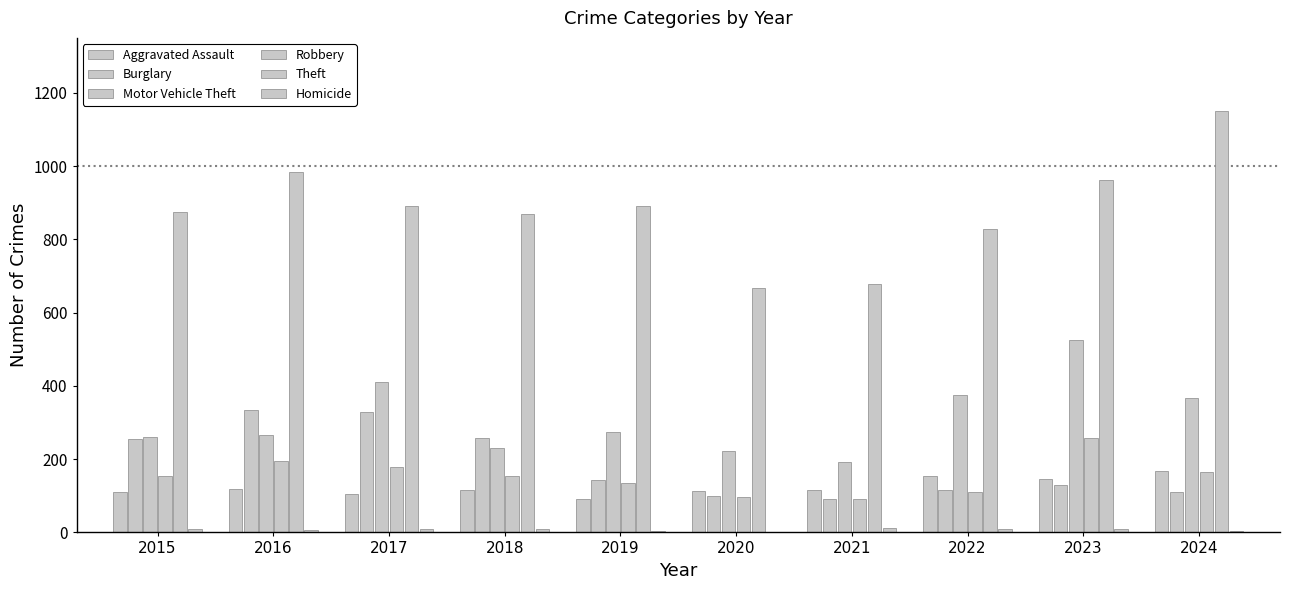

How many data points does each series have?

10